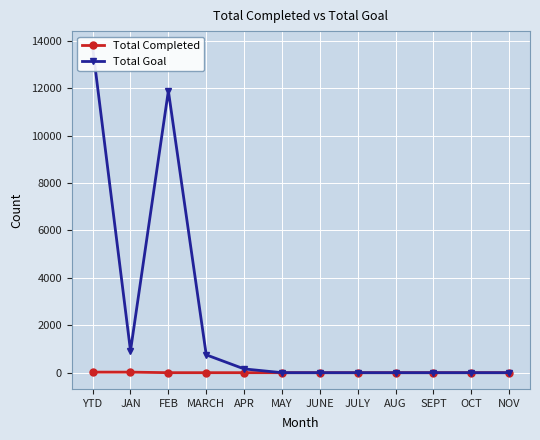

Rank the series at JULY from highest to lowest value.

Total Completed, Total Goal